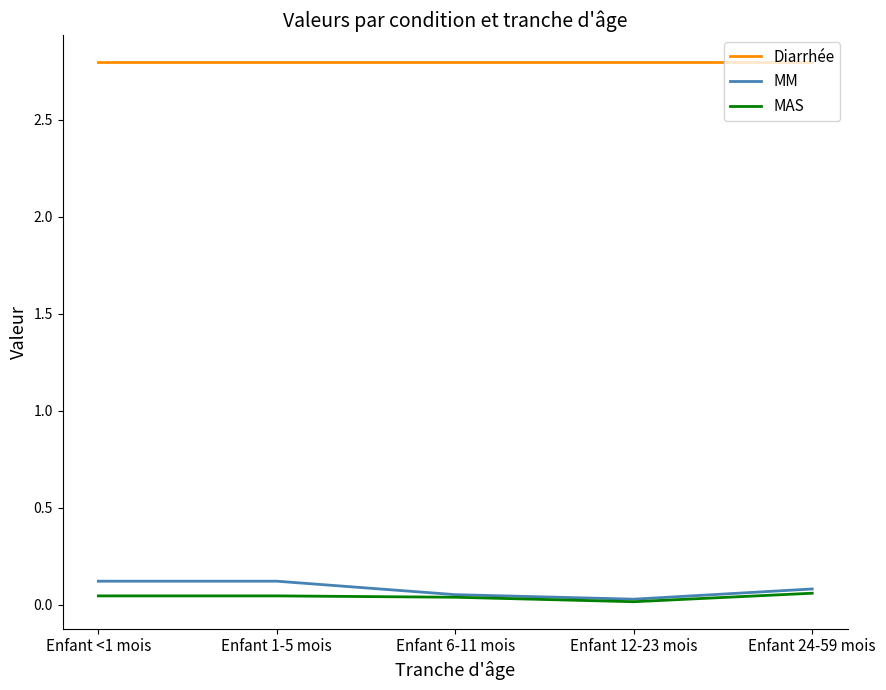

The value of MM at Enfant 12-23 mois is 0.0. True or false?

True